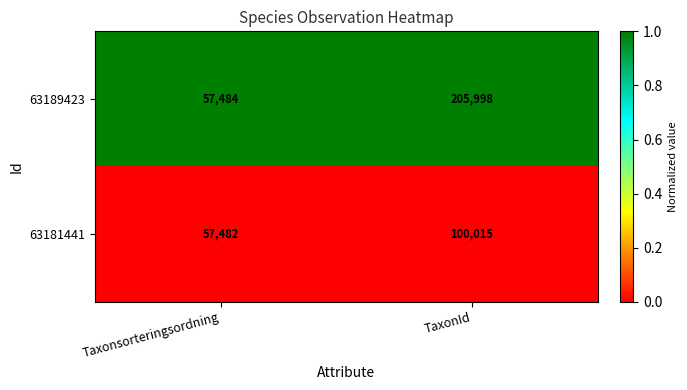

How many categories are shown in the chart?

2